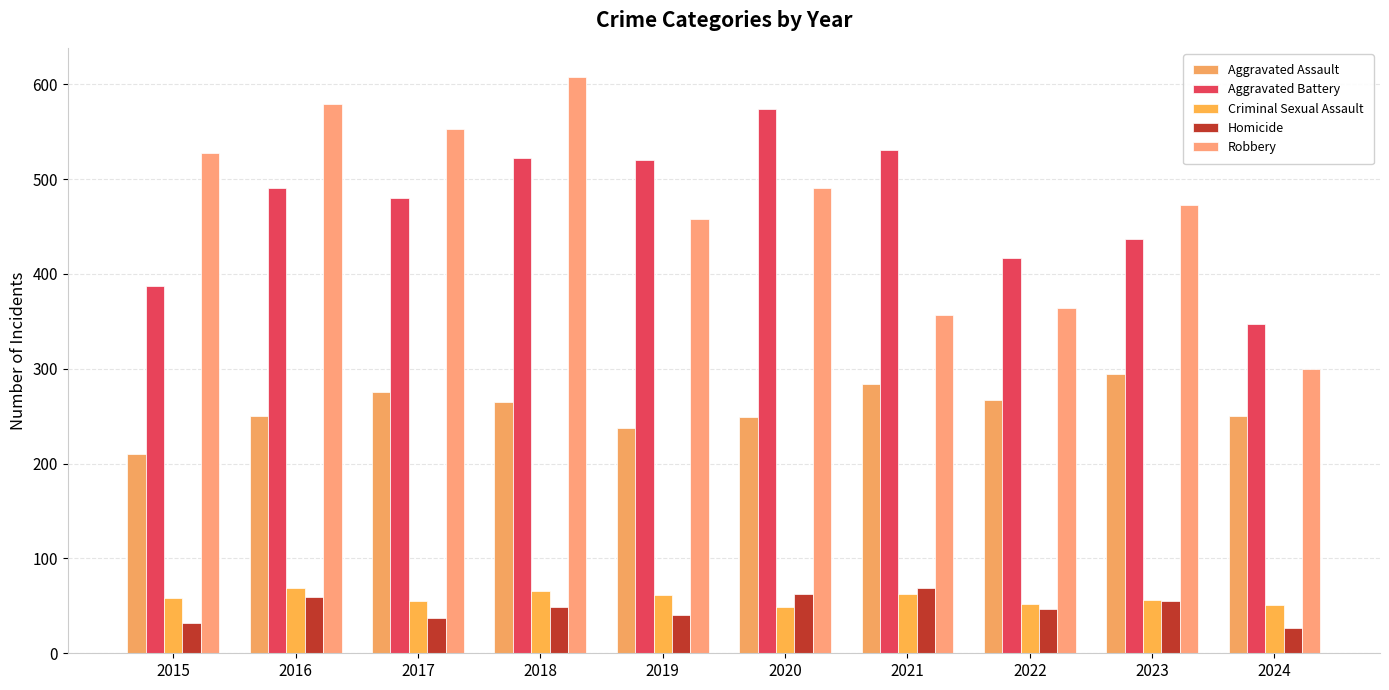

How many data points in Aggravated Battery are less than 491?

5